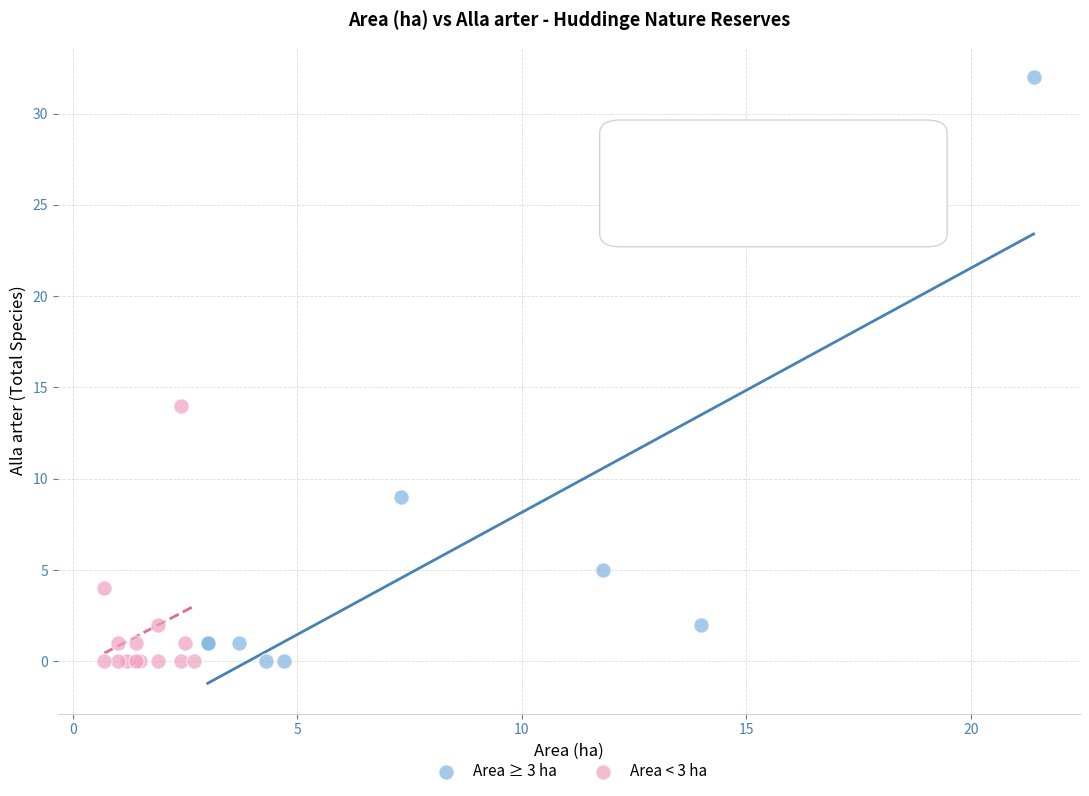

Which series has the largest Y range (max minus min)?

Area ≥ 3 ha